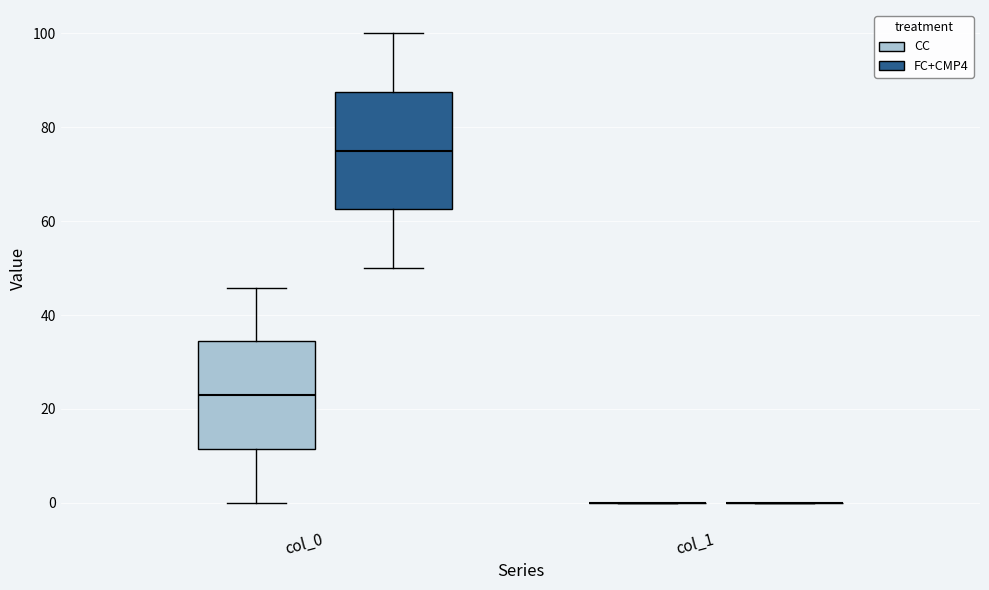

Reading left to right, transcribe this box plot: for each box, give where its median line is, the range the box spans, and where its two whiskers end, as read against the y-axis. The values are not printed on the chart, so give them approximately, as read against the axis.

col_0 (CC): median 22, box 12 to 34, whiskers 0 to 46
col_0 (FC+CMP4): median 76, box 62 to 88, whiskers 50 to 100
col_1 (CC): box collapsed to a line at 0, whiskers 0 to 0
col_1 (FC+CMP4): box collapsed to a line at 0, whiskers 0 to 0